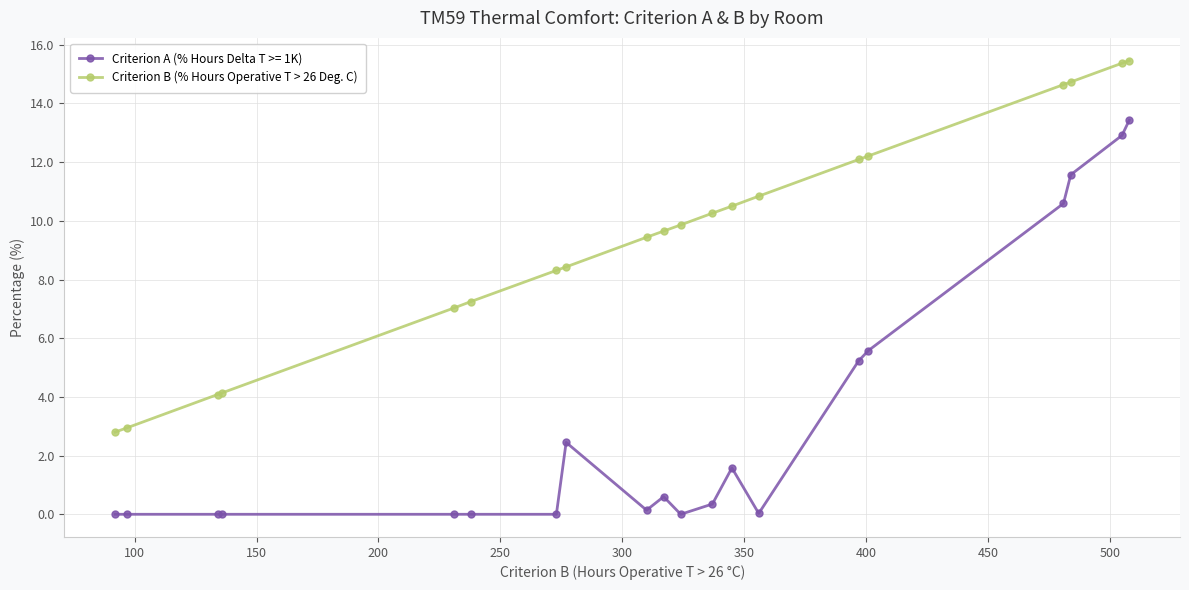

What is the greatest value displayed?

15.5